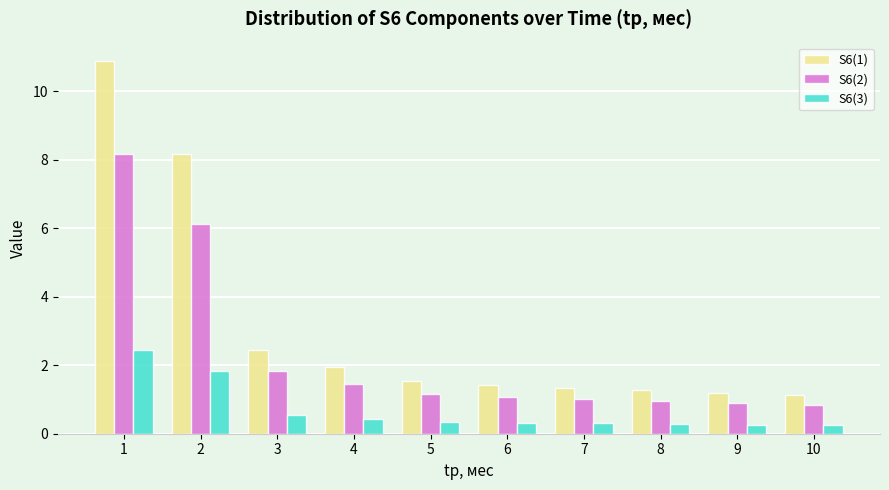

Reading left to right, extract all data points from this chart.

S6(1): 10.9	8.2	2.4	2.0	1.5	1.4	1.3	1.3	1.2	1.1
S6(2): 8.2	6.1	1.8	1.5	1.2	1.1	1.0	0.9	0.9	0.8
S6(3): 2.4	1.8	0.6	0.4	0.3	0.3	0.3	0.3	0.3	0.3